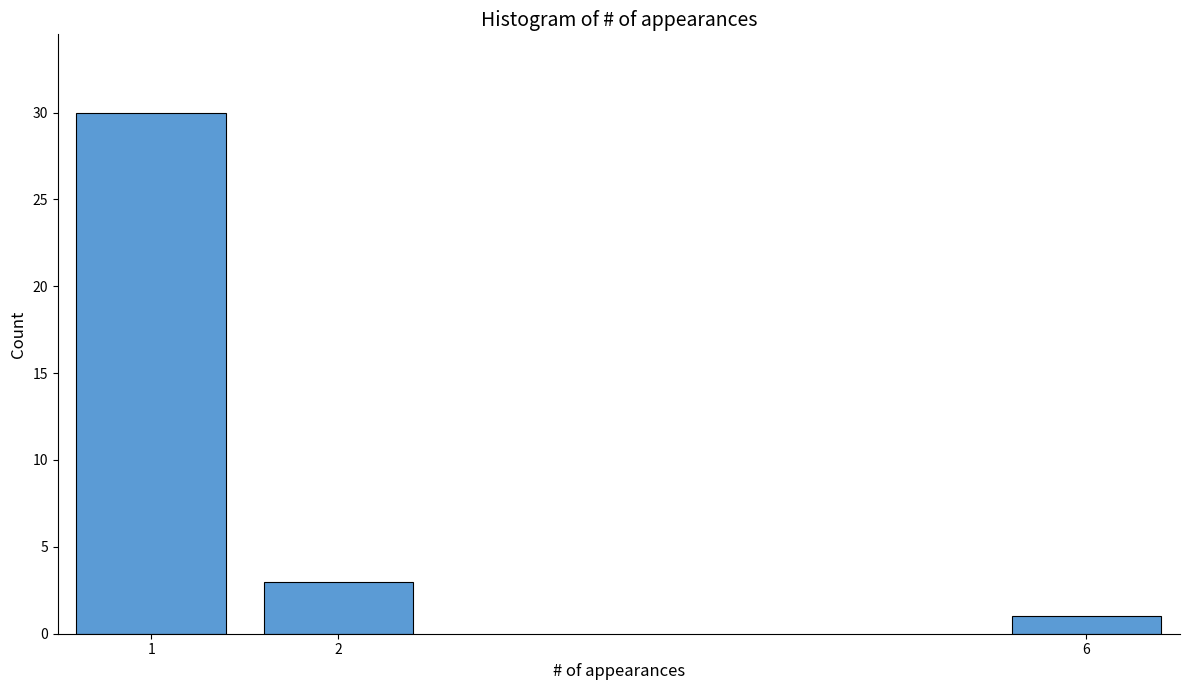

Reading left to right, what are all the values shown in this chart?

1=30	2=3	6=1